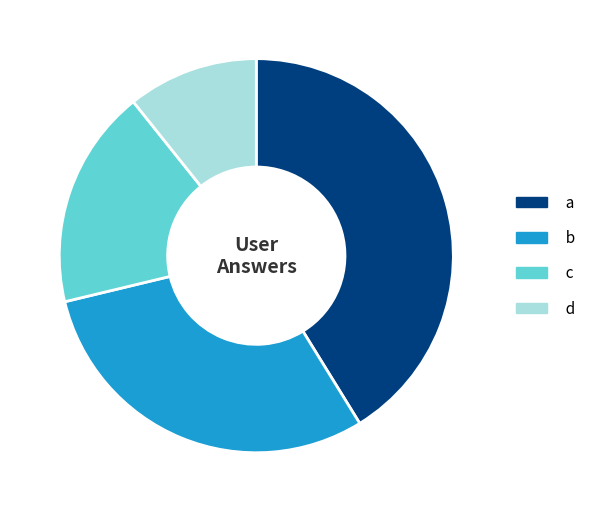

True or false: a accounts for 41% of the total.

True